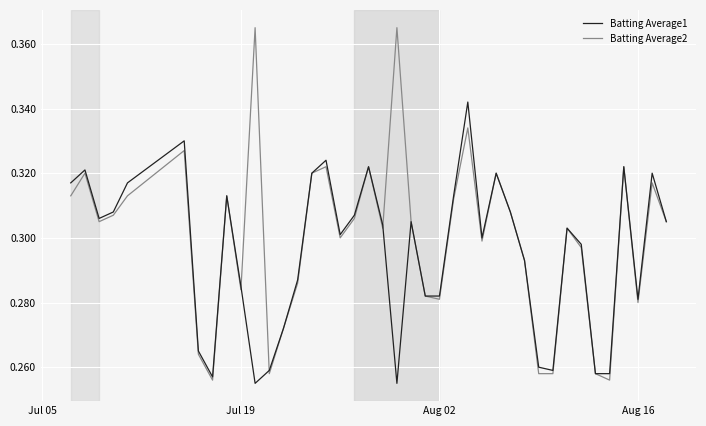

Which series has the widest spread of values?

Batting Average2